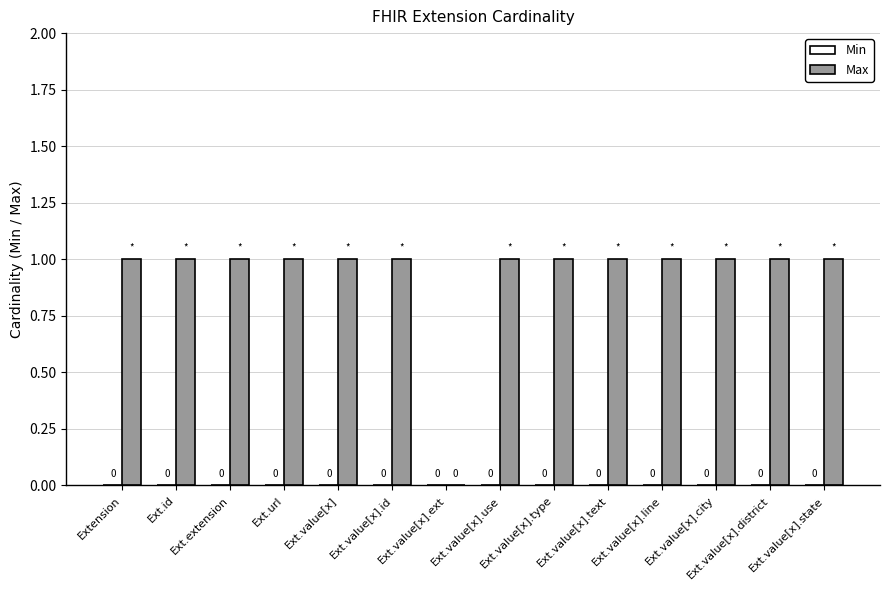

At which label is the value closest to 0?

Ext.value[x].ext